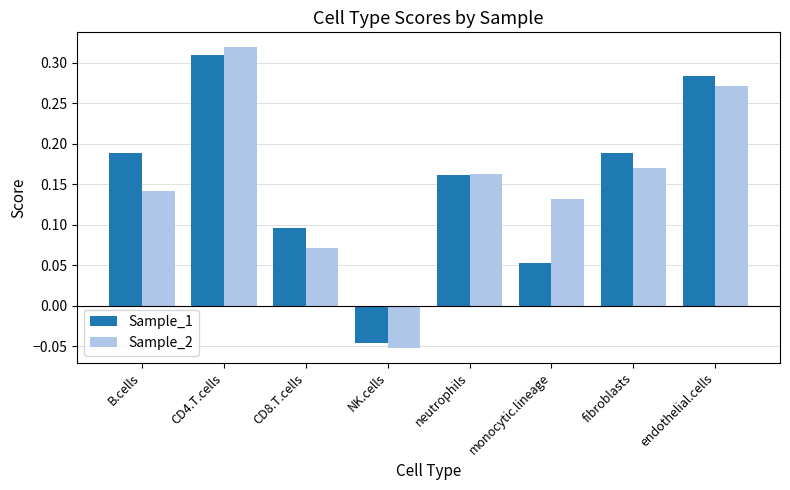

Which series has the widest spread of values?

Sample_2